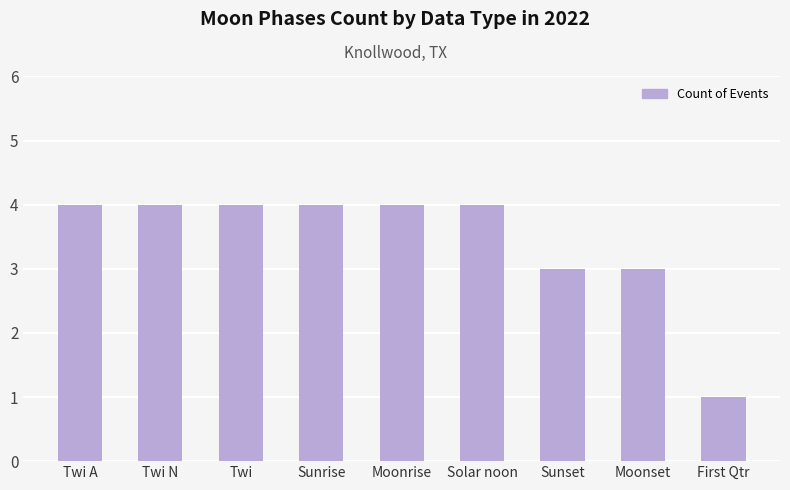

Which label corresponds to the smallest value in the chart?

First Qtr